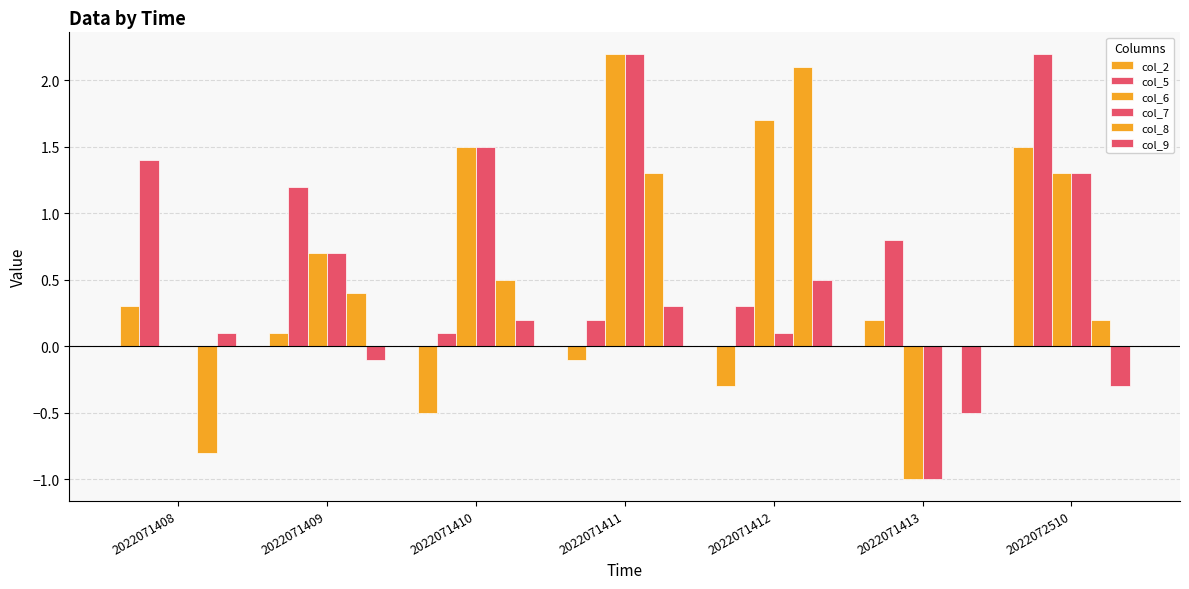

At which label does col_2 reach its minimum?

2022071410